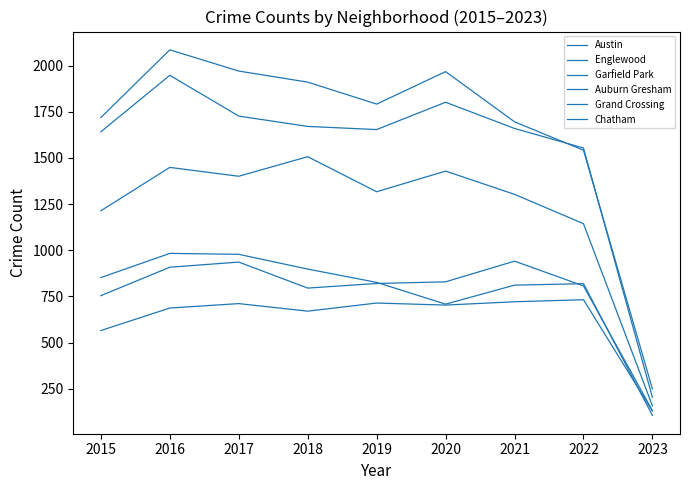

How many lines are shown in the chart?

6